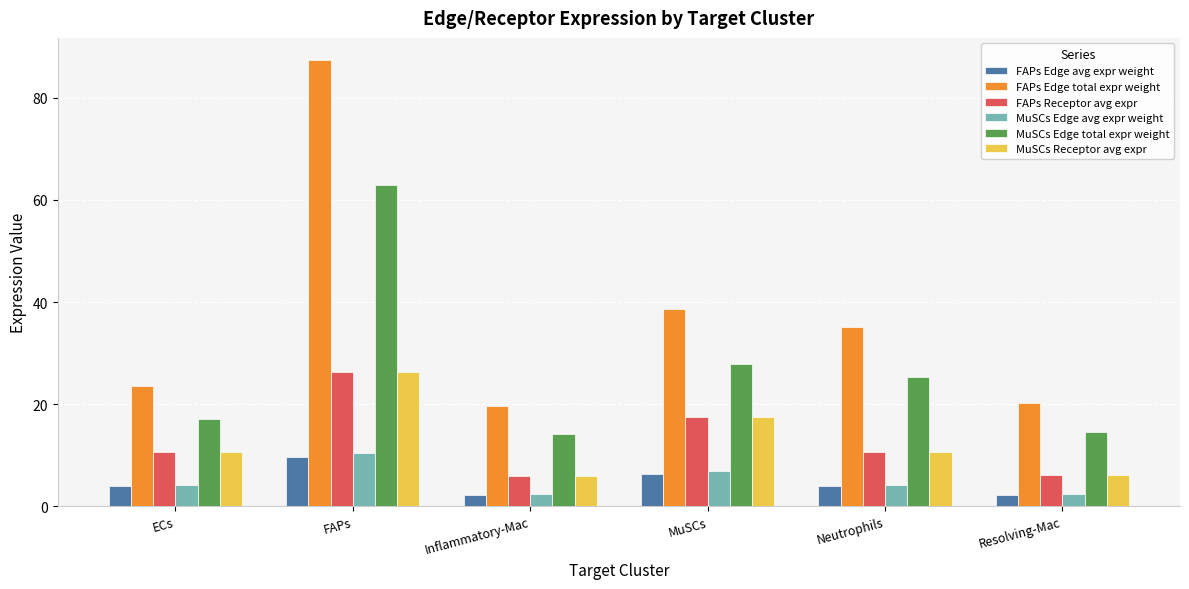

Where does the FAPs Receptor avg expr series first go above 10?

ECs